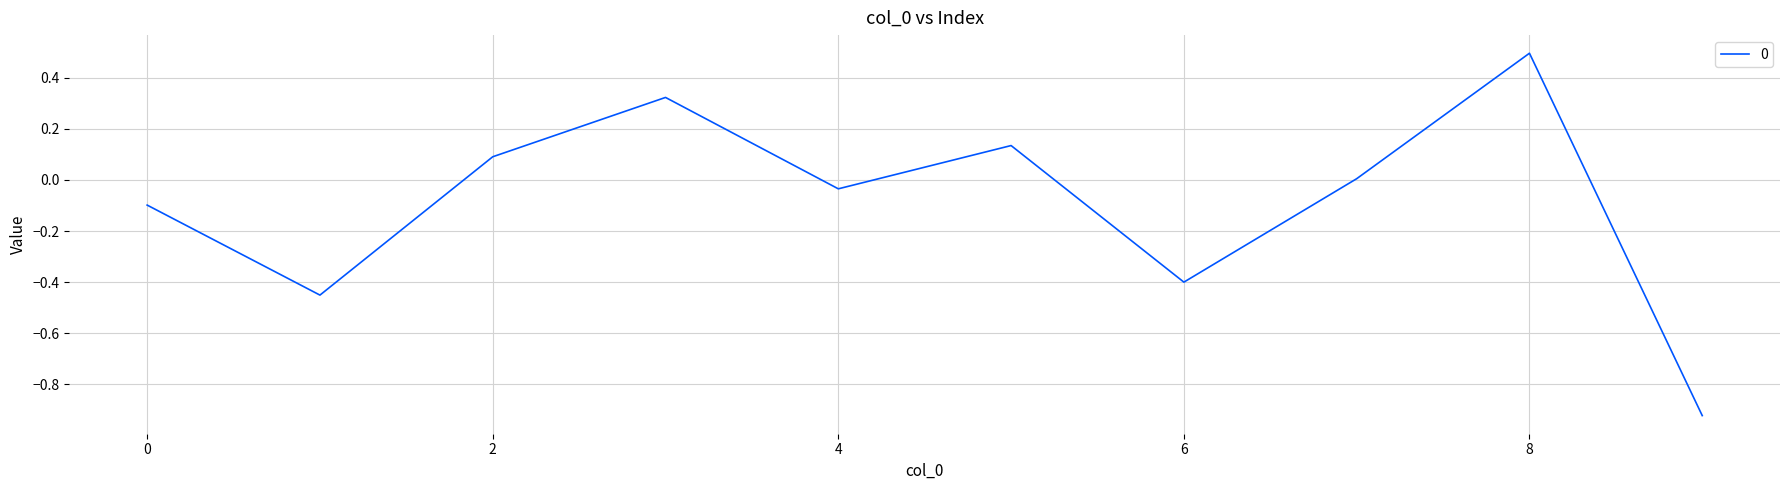

What is the greatest value displayed?

0.5